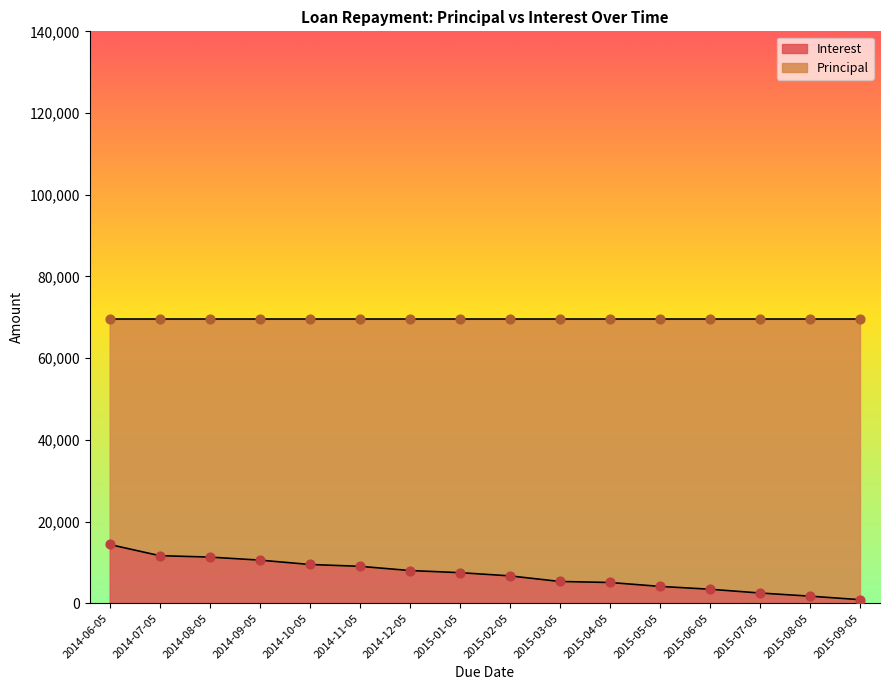

What are all the series names shown in the legend?

Principal, Interest